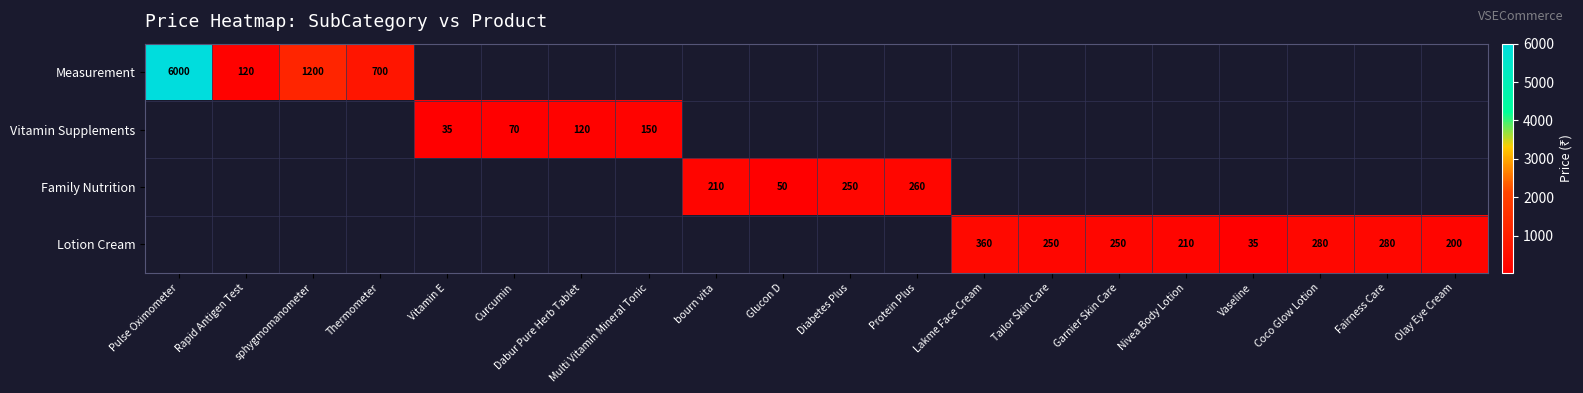

The Lotion Cream series shows 82 at Lakme Face Cream. True or false?

False